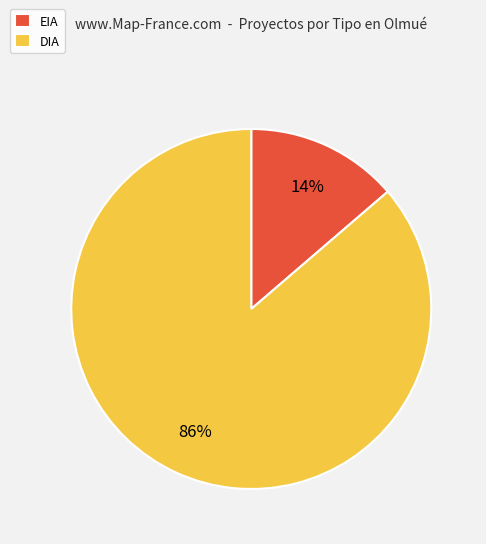

How many segments does this pie chart have?

2